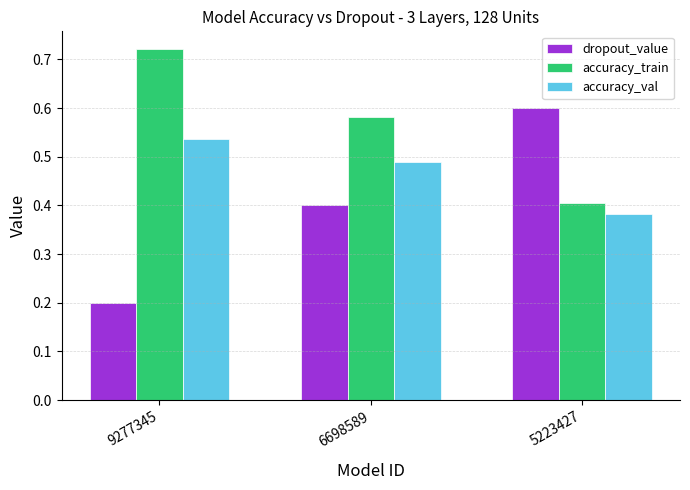

At which label does dropout_value reach its minimum?

9277345